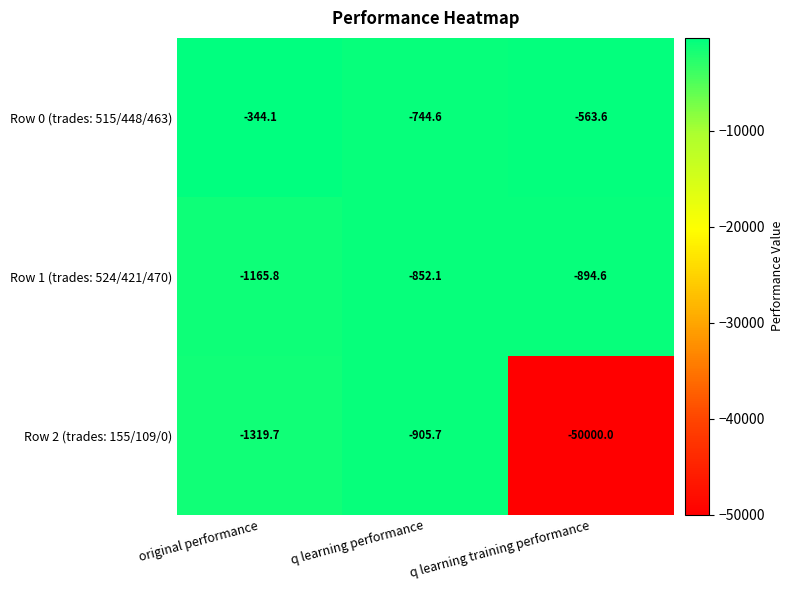

What is the total value across all series at original performance?

-2829.6